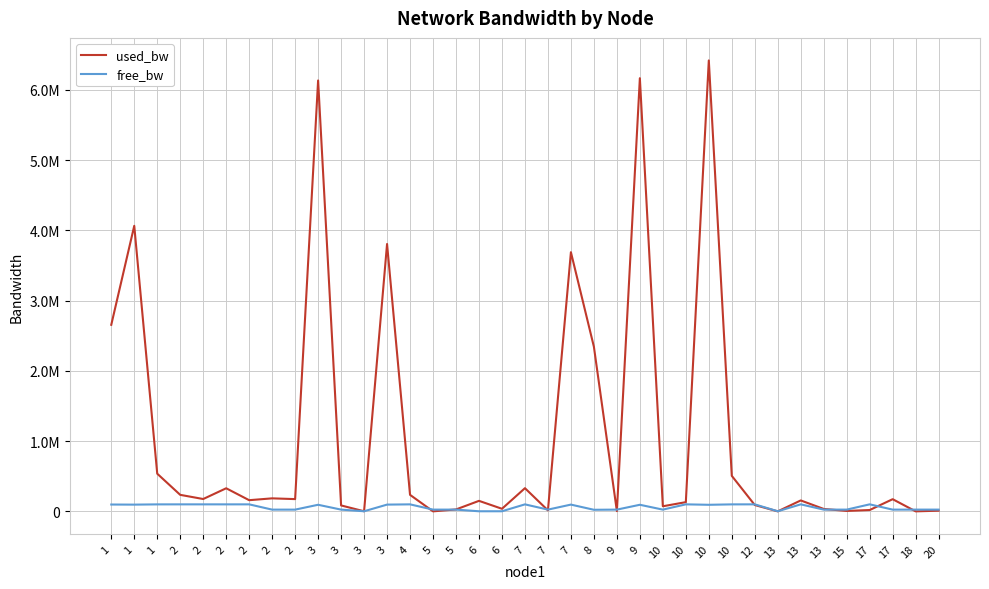

Reading left to right, what are all the values shown in this chart?

used_bw: 2655075.8	4063274.9	536267.8	235044.5	175738.1	328748.7	159116.5	185227.1	174495.5	6132154.0	84402.0	1377.0	3804913.2	235044.5	191.0	27472.0	149635.8	36957.4	329951.2	14424.6	3687865.1	2342630.9	3749.3	6164195.0	72537.7	131258.3	6417101.7	505481.9	90341.3	191.0	155558.4	34585.3	6121.4	19169.1	173357.2	191.1	9680.6
free_bw: 97344.5	95934.7	99463.7	99764.9	99824.3	99671.2	99840.9	24814.8	24825.5	93867.3	24915.6	1548.6	96194.9	99764.9	24999.8	24972.5	1400.3	1513.0	99670.0	24985.6	96310.8	22657.1	24996.3	93835.8	24927.5	99868.1	93580.8	99494.5	99909.7	1549.8	99844.4	24965.4	24993.9	99980.8	24826.6	24999.8	24990.3